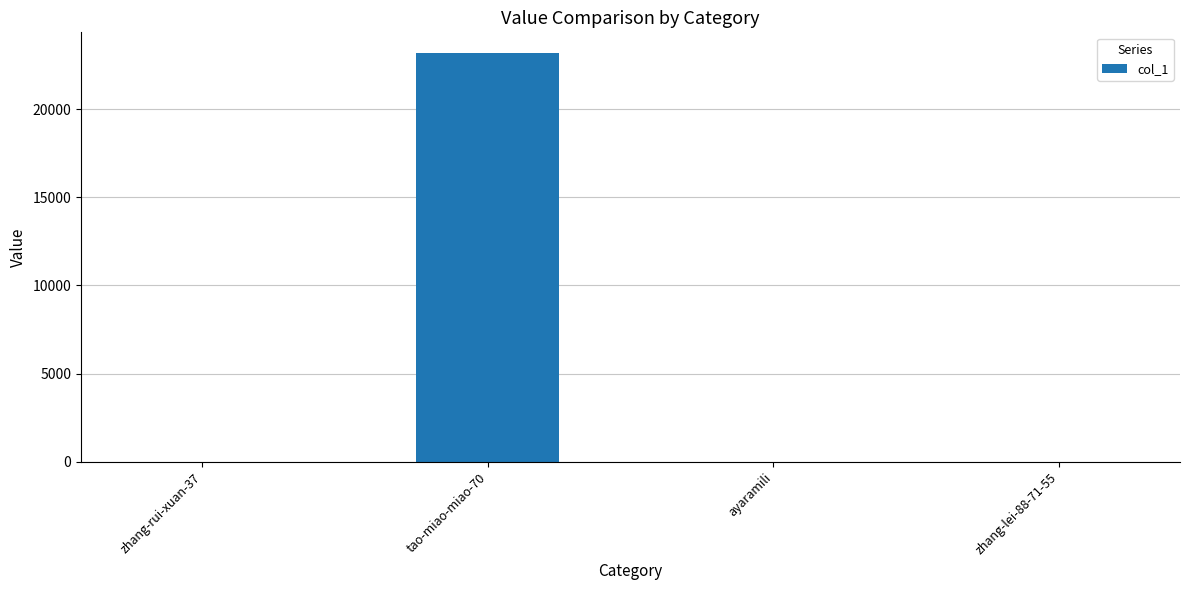

What is the maximum value shown in the chart?

23185